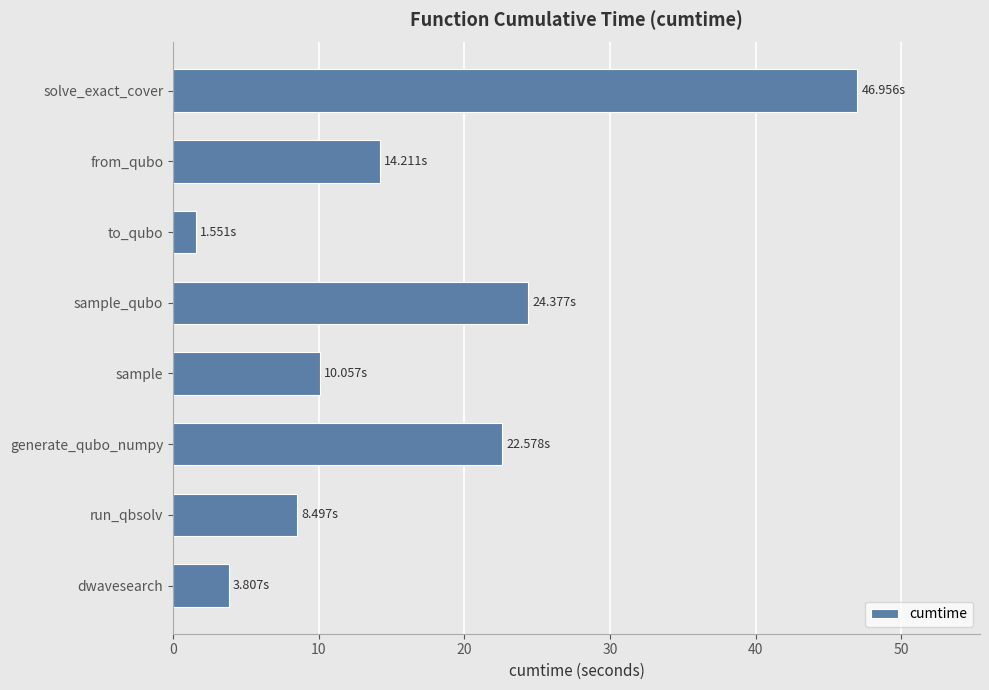

What is the minimum value shown in the chart?

1.6